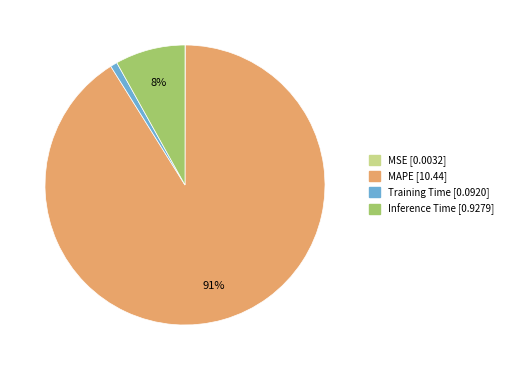

To the nearest percent, what is the difference between the Inference Time and MAPE slice percentages?

83%